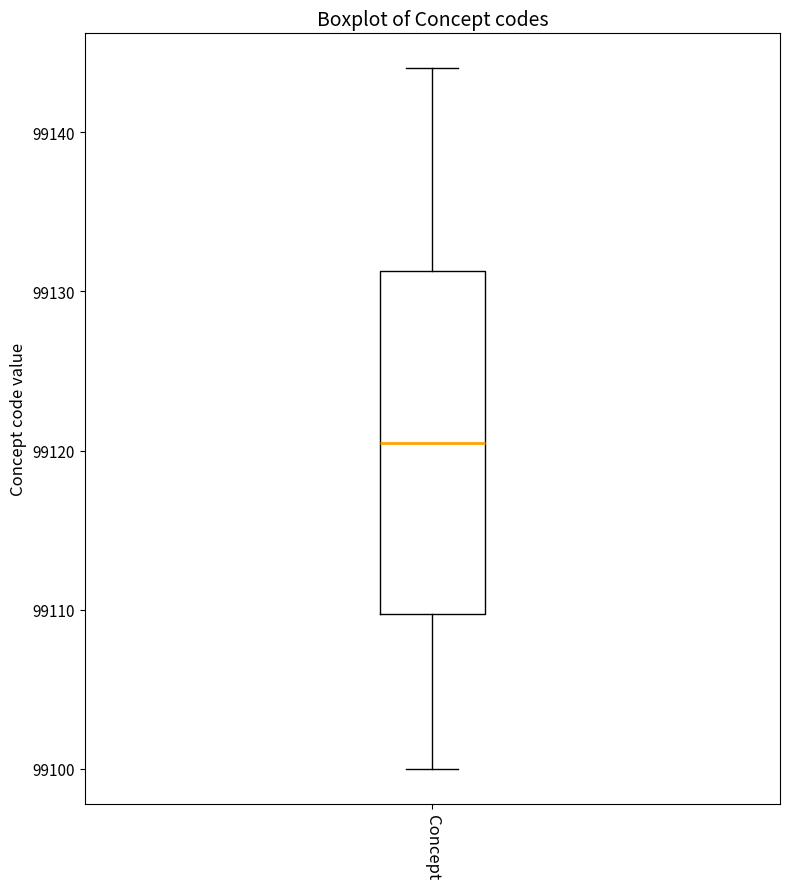

Read this box plot against the y-axis: the position of the median line, the range covered by the box, and the ends of both whiskers. The values are not printed on the chart, so give them approximately, as read against the axis.

median 99121, box 99110 to 99131, whiskers 99100 to 99144